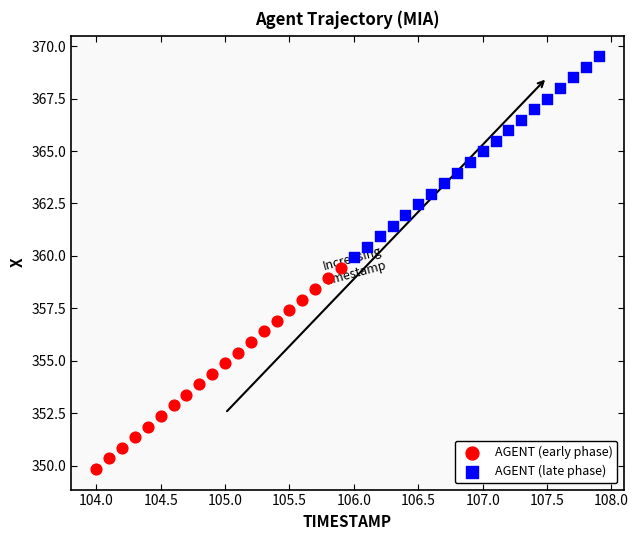

Which series has the widest spread of Y values?

AGENT (early phase)